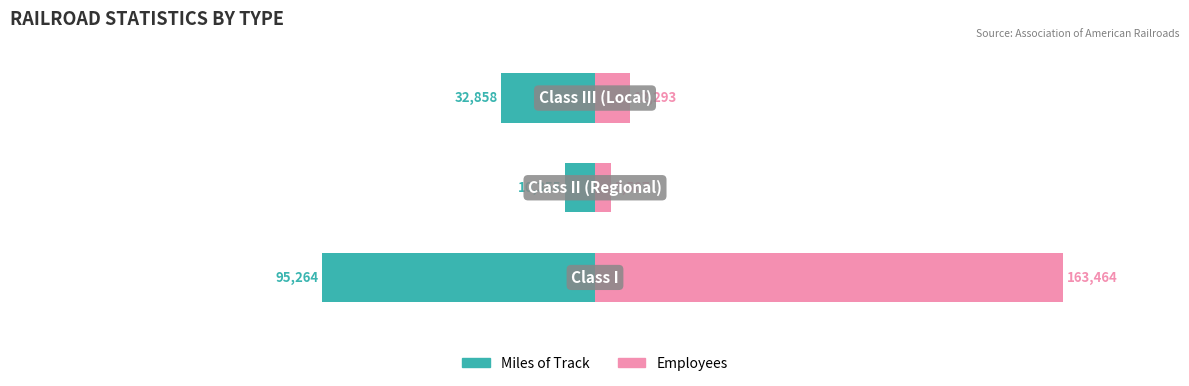

The Miles of Track series shows -32858 at 2. True or false?

True